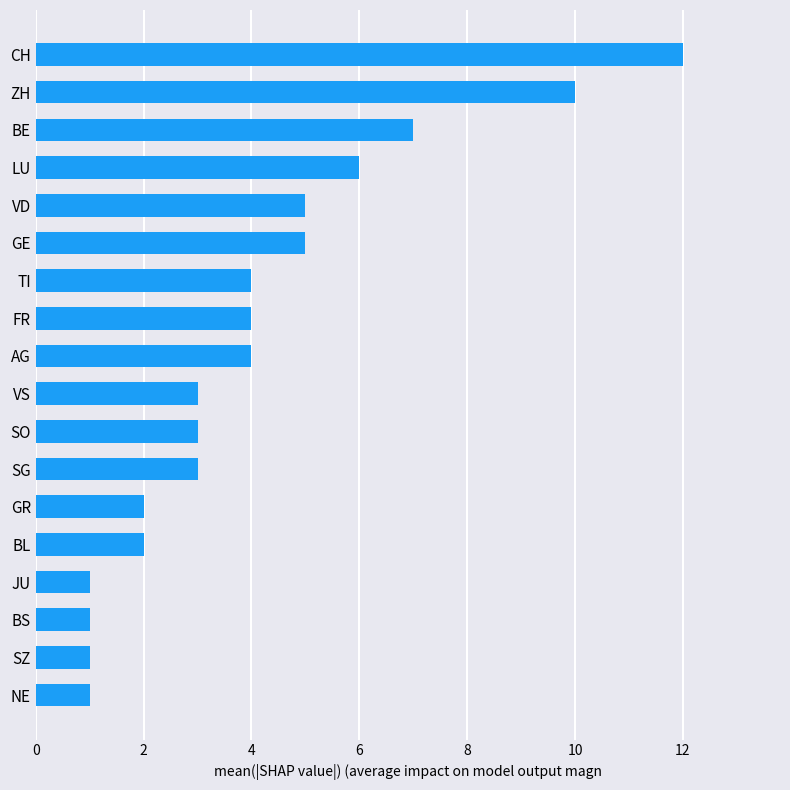

What is the difference between the second highest and second lowest values?

9